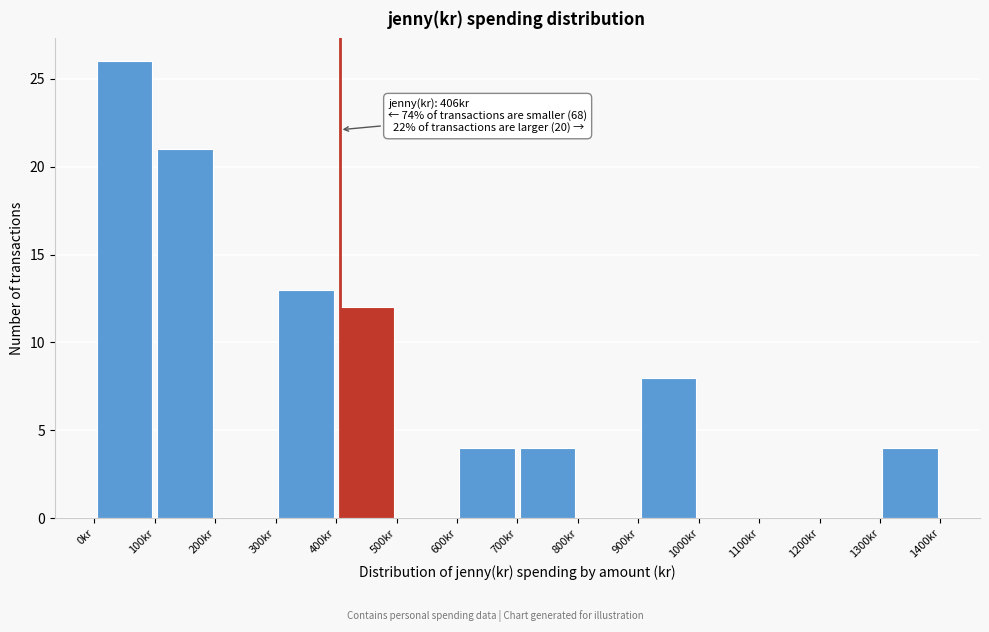

Which range on the x-axis has the tallest bar?

0 to 100